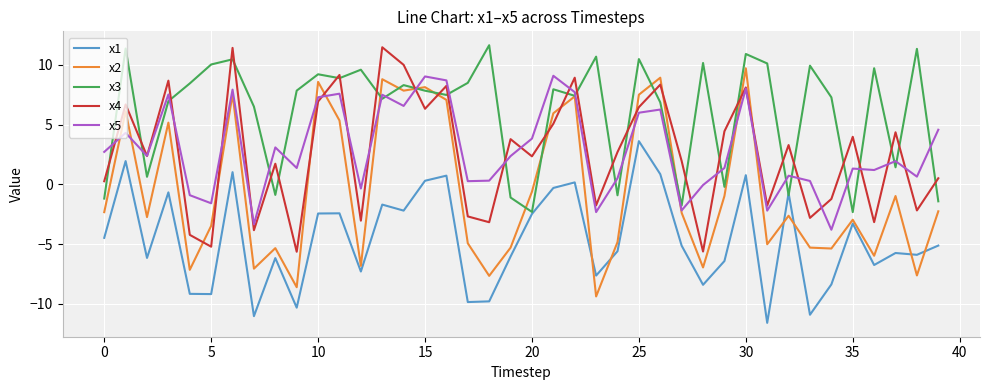

Which series has the largest total across all categories?

x3